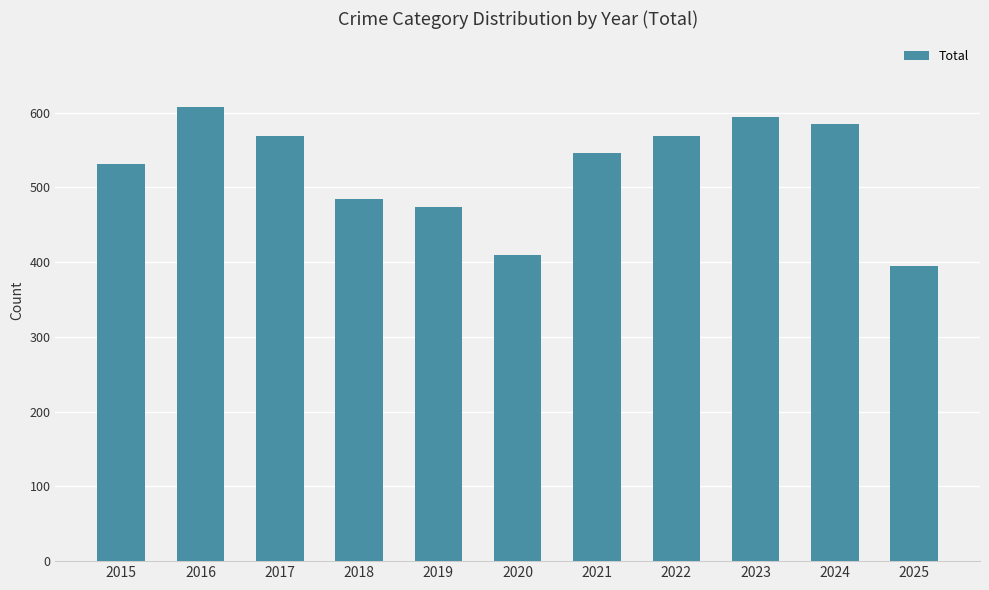

The chart shows a value of 594 at 2023. True or false?

True